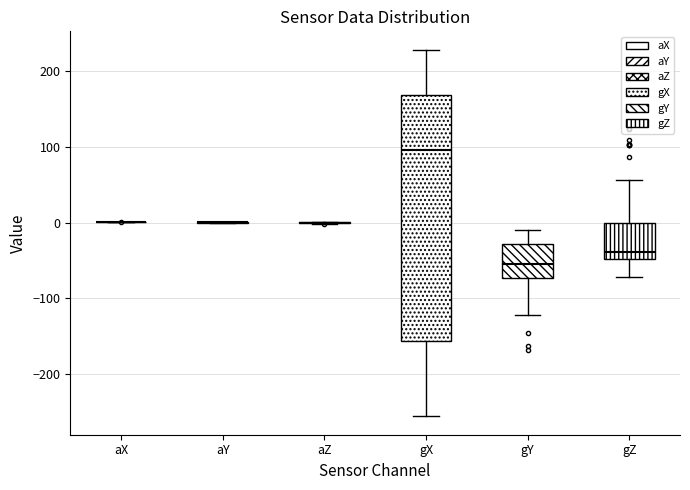

Reading left to right, read every box against the y-axis: the position of its median line, the range the box covers, and the ends of its whiskers. The values are not printed on the chart, so give them approximately, as read against the axis.

aX: box collapsed to a line at 0, whiskers 0 to 0
aY: box collapsed to a line at 0, whiskers 0 to 0
aZ: box collapsed to a line at 0, whiskers 0 to 0
gX: median 100, box -160 to 170, whiskers -260 to 230
gY: median -50, box -70 to -30, whiskers -120 to -10
gZ: median -40, box -50 to 0, whiskers -70 to 60